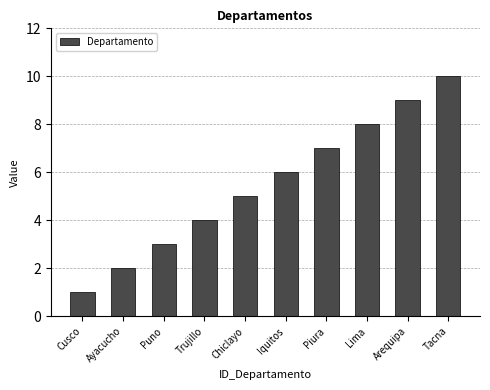

The chart shows a value of 8 at Chiclayo. True or false?

False